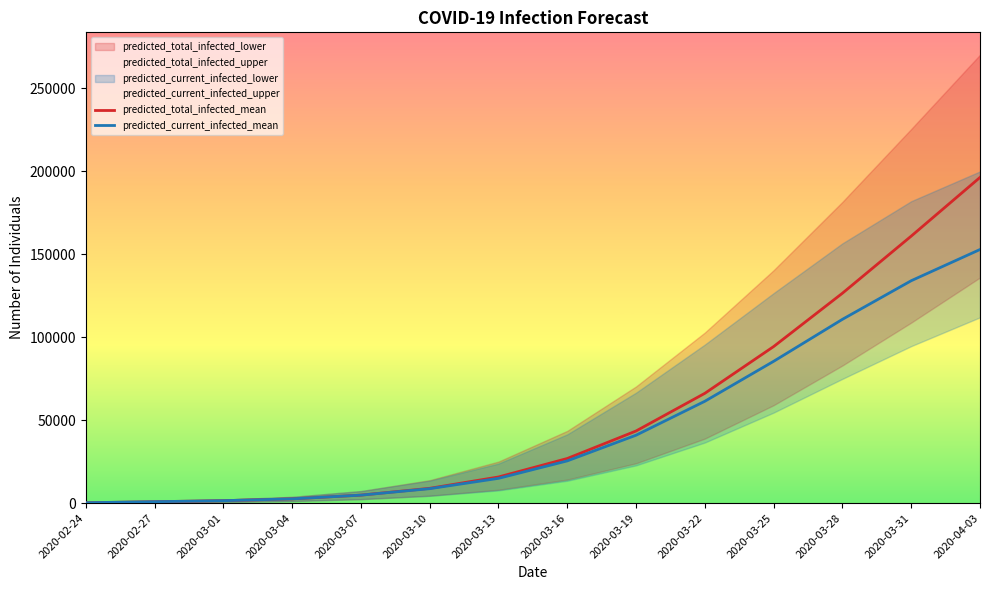

True or false: predicted_current_infected_mean and predicted_total_infected_mean cross at least once.

False